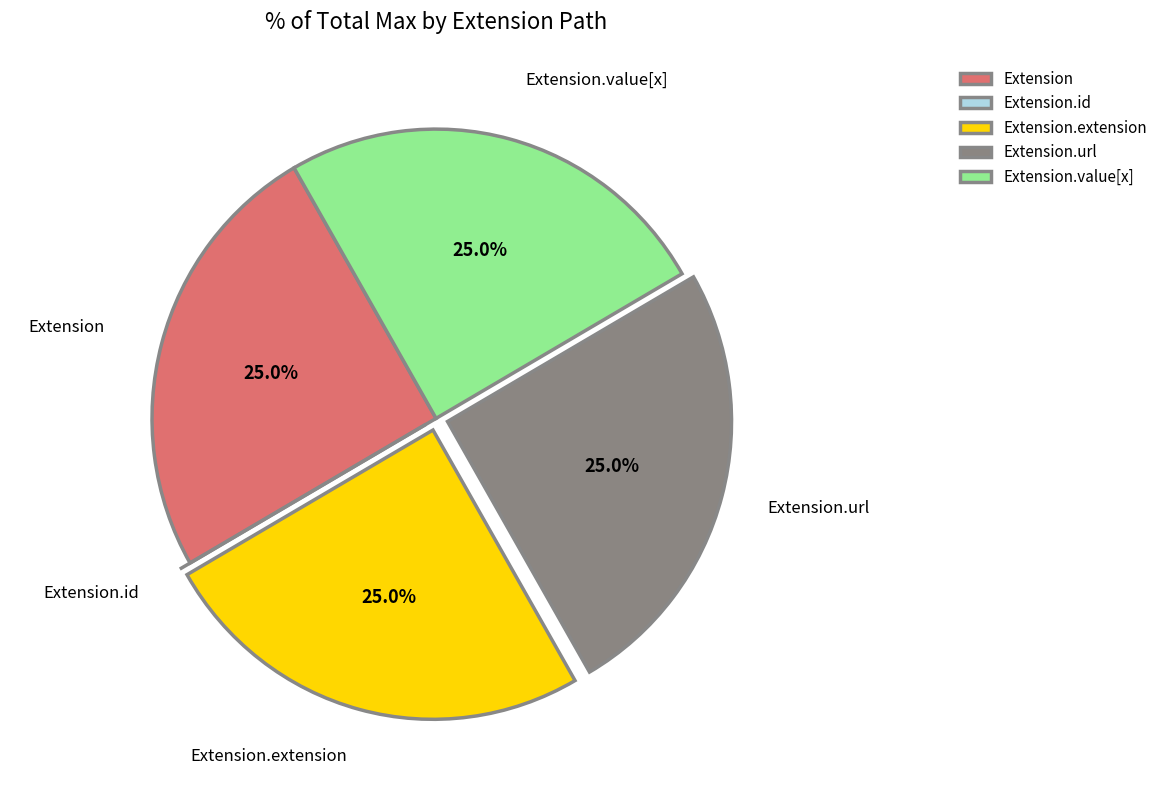

What portion of the pie excludes Extension.value[x]?

75.0%